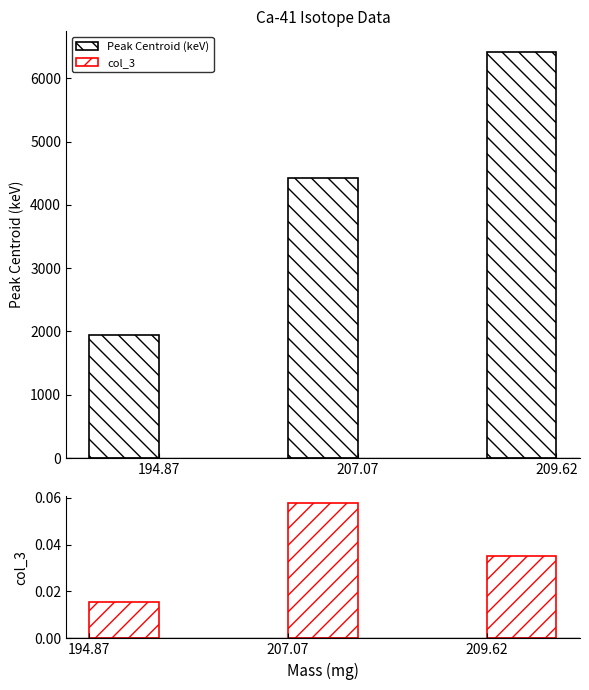

Reading left to right, extract all data points from this chart.

Peak Centroid (keV): 194.87=1942.6	207.07=4418.8	209.62=6419.6
col_3: 194.87=0.0	207.07=0.1	209.62=0.0